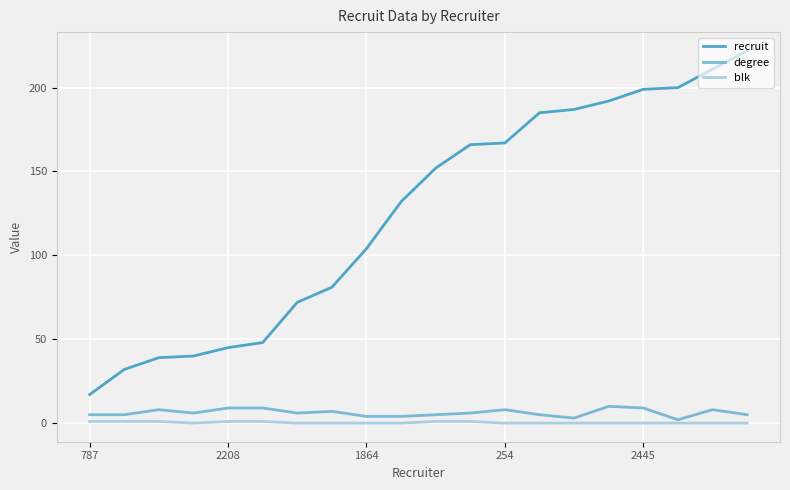

What is the greatest value displayed?

222